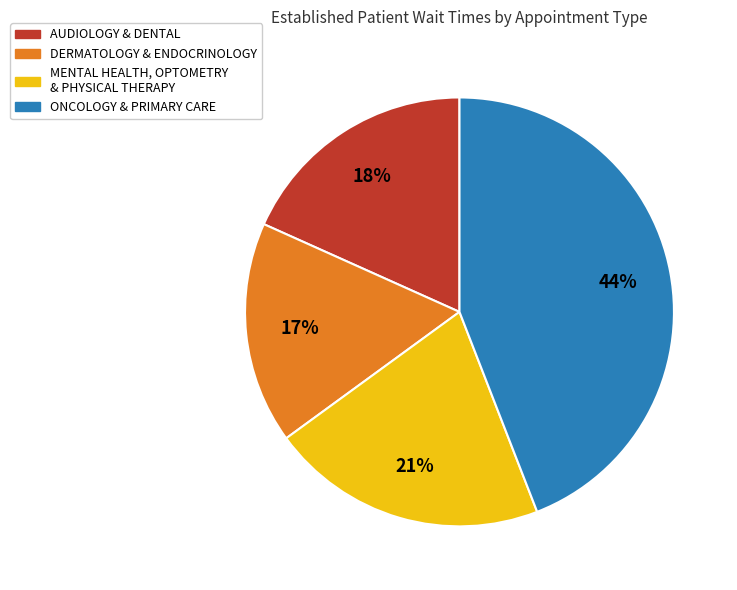

What is the smallest slice in the pie chart?

DERMATOLOGY & ENDOCRINOLOGY